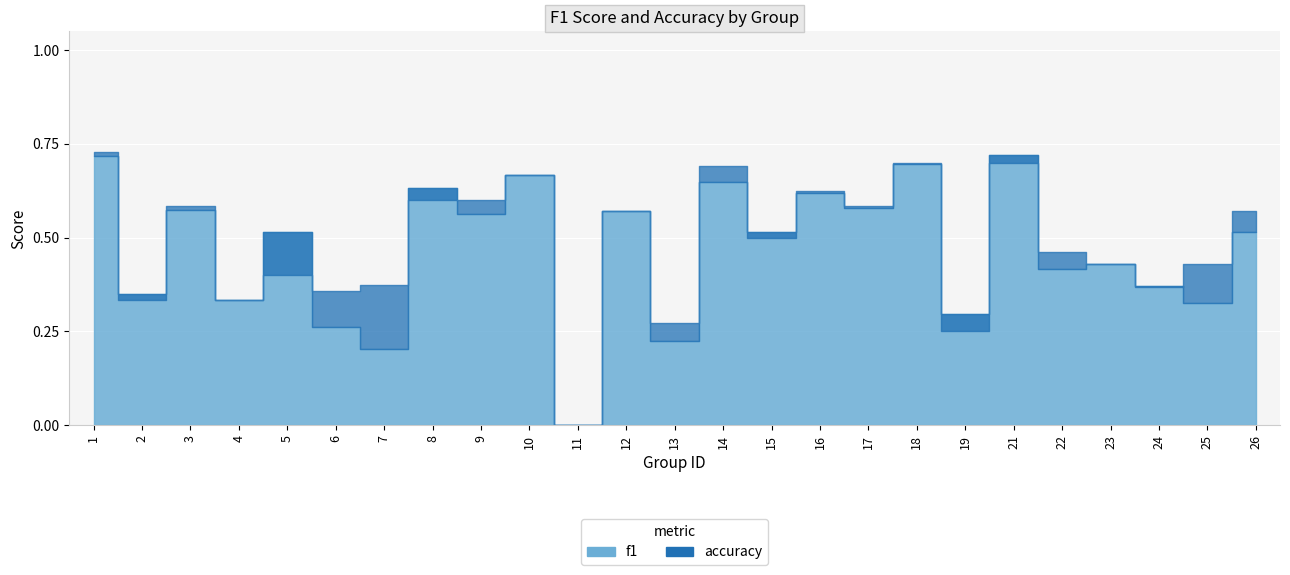

Which category has the lowest value across all series?

11